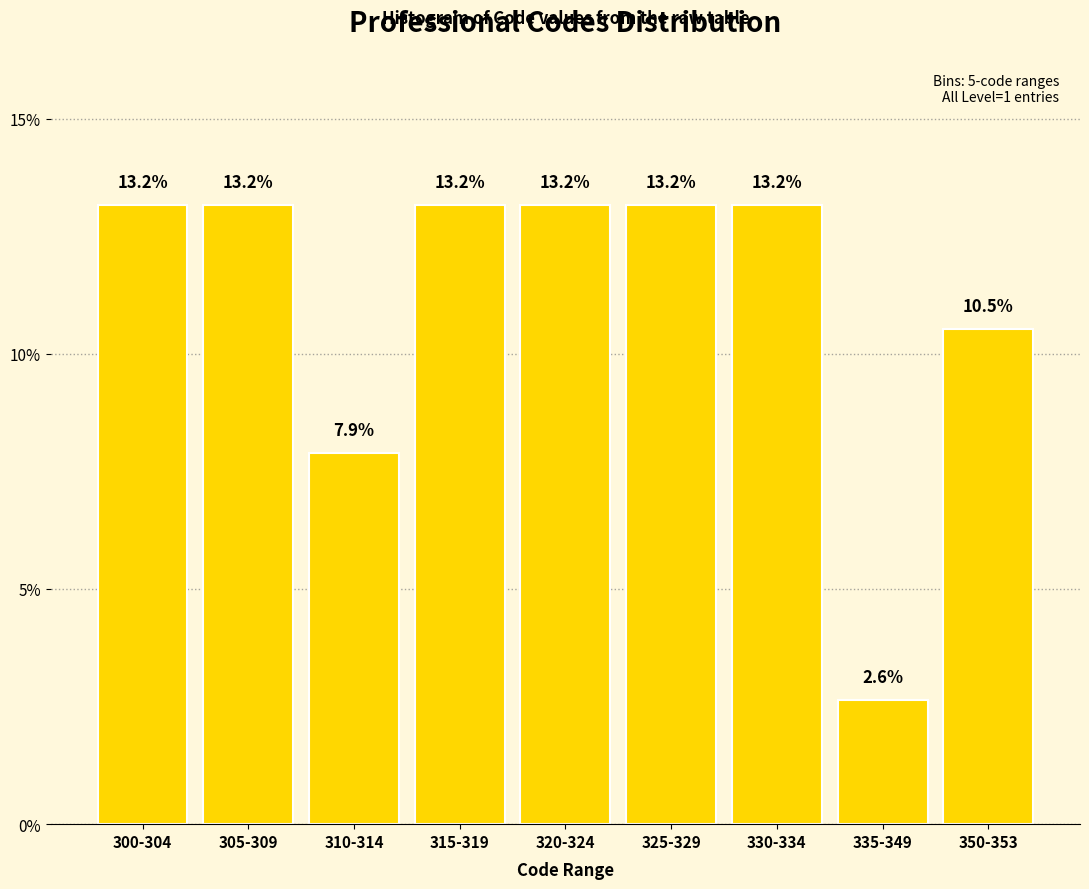

Reading left to right, list all the values displayed in this chart.

13.2	13.2	7.9	13.2	13.2	13.2	13.2	2.6	10.5